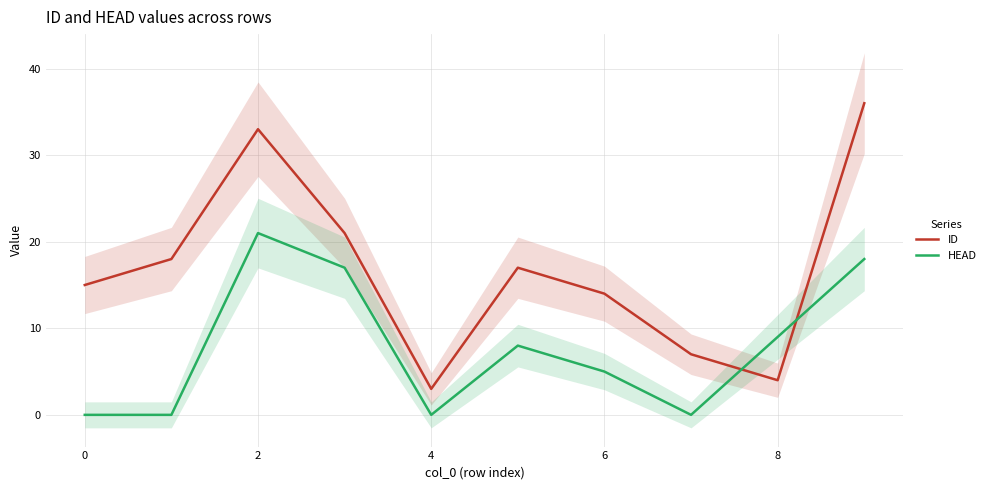

True or false: ID has more than 1 points higher than both neighbors.

True